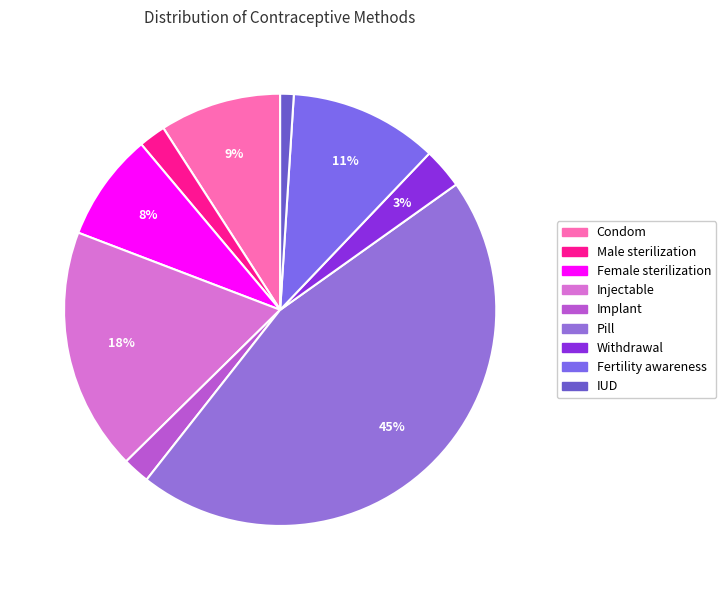

What percentage do IUD and Implant together represent?

3.0%